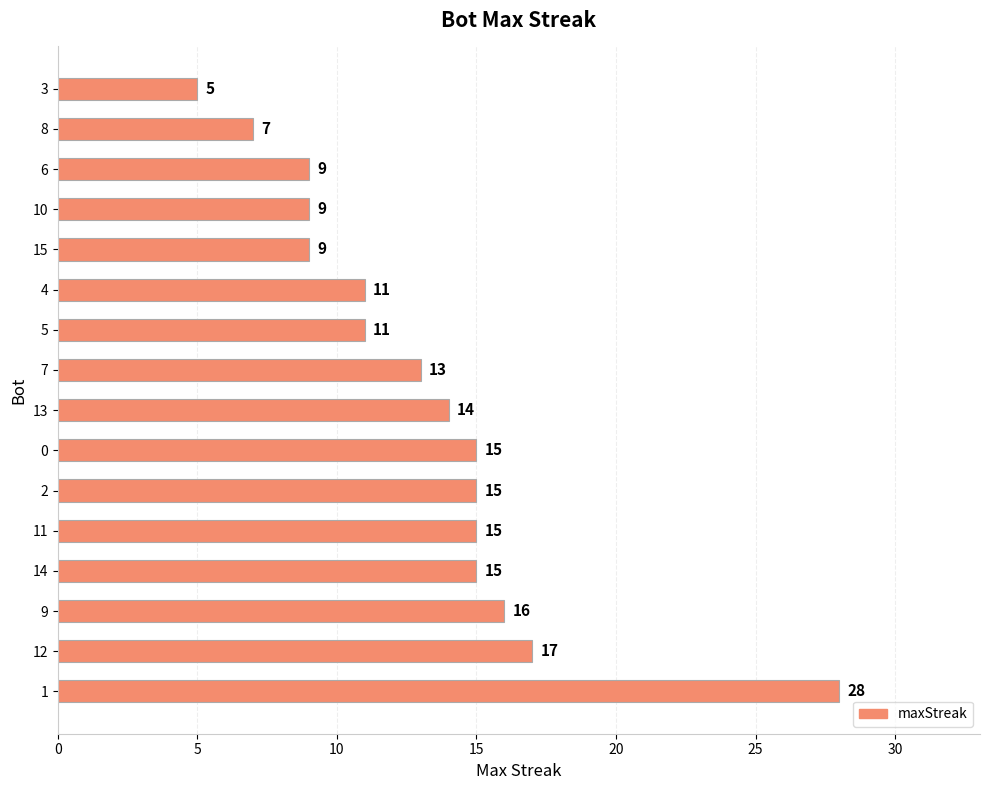

At which label is the value closest to 16?

9